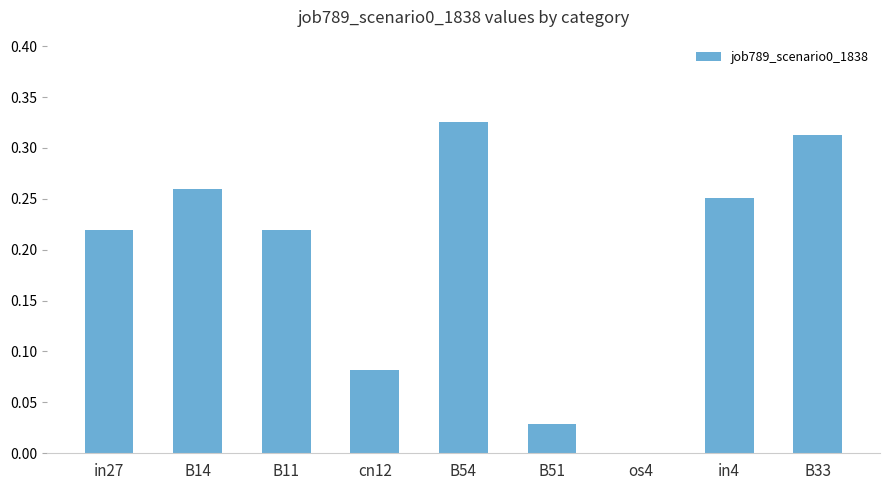

The chart shows a value of 0.3 at B11. True or false?

False